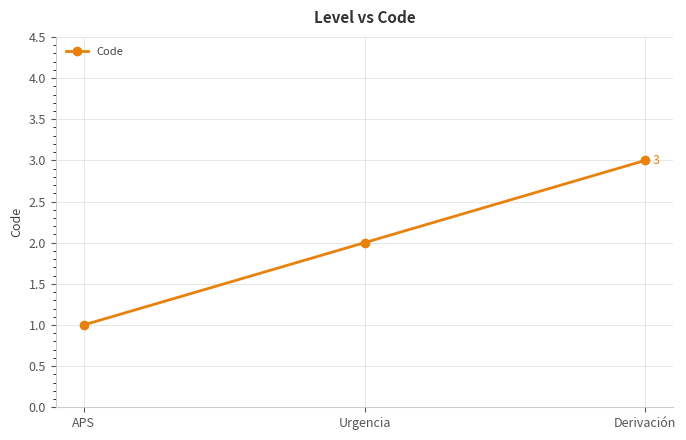

What position from the left is APS?

1